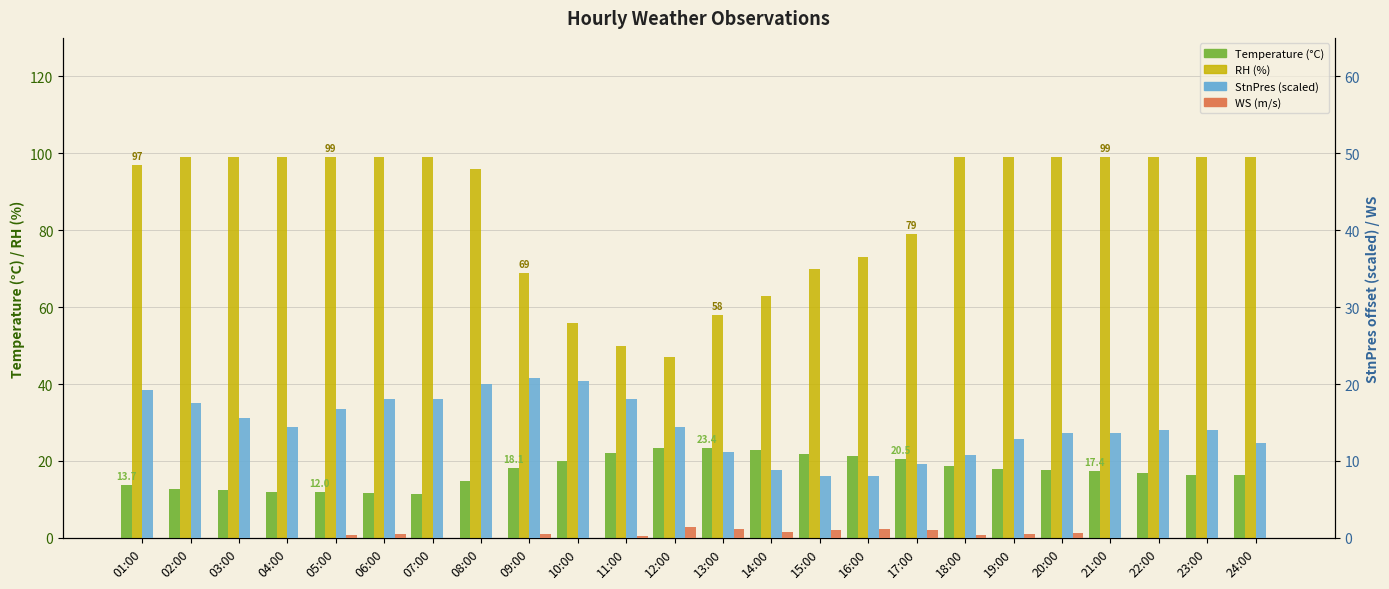

Reading right to left, extract all data points from this chart.

Temperature (°C): 16.3	16.4	16.9	17.4	17.6	18.0	18.6	20.5	21.3	21.9	22.8	23.4	23.4	22.0	19.9	18.1	14.9	11.4	11.6	12.0	11.9	12.4	12.8	13.7
RH (%): 99.0	99.0	99.0	99.0	99.0	99.0	99.0	79.0	73.0	70.0	63.0	58.0	47.0	50.0	56.0	69.0	96.0	99.0	99.0	99.0	99.0	99.0	99.0	97.0
StnPres offset×4 (hPa-1010)×4: 12.4	14.0	14.0	13.6	13.6	12.8	10.8	9.6	8.0	8.0	8.8	11.2	14.4	18.0	20.4	20.8	20.0	18.0	18.0	16.8	14.4	15.6	17.6	19.2
WS (m/s): 0.0	0.0	0.0	0.0	0.6	0.5	0.4	1.0	1.2	1.0	0.8	1.2	1.4	0.3	0.0	0.5	0.0	0.0	0.5	0.4	0.0	0.0	0.0	0.0